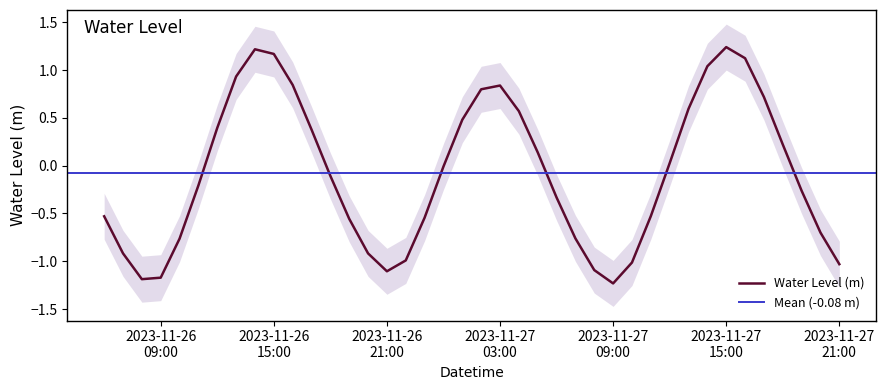

What is the lowest value of the Water Level (m) series?

-1.2